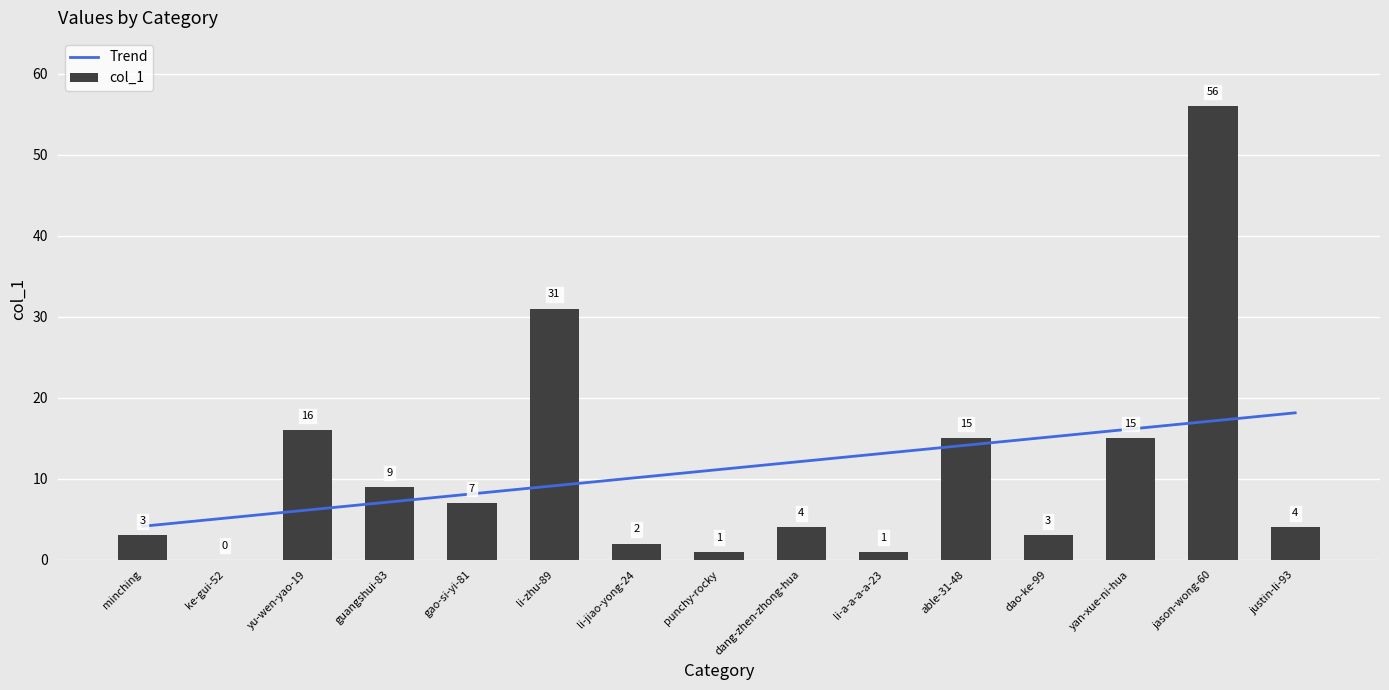

Reading right to left, extract all data points from this chart.

Trend: justin-li-93=18.1	jason-wong-60=17.1	yan-xue-ni-hua=16.1	dao-ke-99=15.1	able-31-48=14.1	li-a-a-a-a-23=13.1	dang-zhen-zhong-hua=12.1	punchy-rocky=11.1	li-jiao-yong-24=10.1	li-zhu-89=9.1	gao-si-yi-81=8.1	guangshui-83=7.1	yu-wen-yao-19=6.1	ke-gui-52=5.1	minching=4.1
col_1: justin-li-93=4.0	jason-wong-60=56.0	yan-xue-ni-hua=15.0	dao-ke-99=3.0	able-31-48=15.0	li-a-a-a-a-23=1.0	dang-zhen-zhong-hua=4.0	punchy-rocky=1.0	li-jiao-yong-24=2.0	li-zhu-89=31.0	gao-si-yi-81=7.0	guangshui-83=9.0	yu-wen-yao-19=16.0	ke-gui-52=0.0	minching=3.0